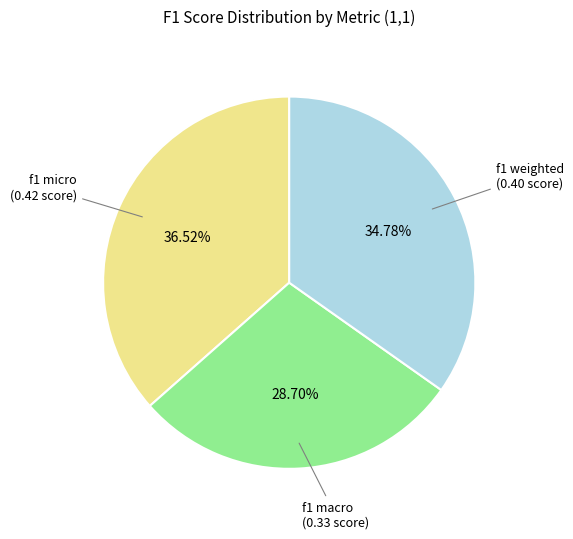

Count the number of slices in the pie.

3